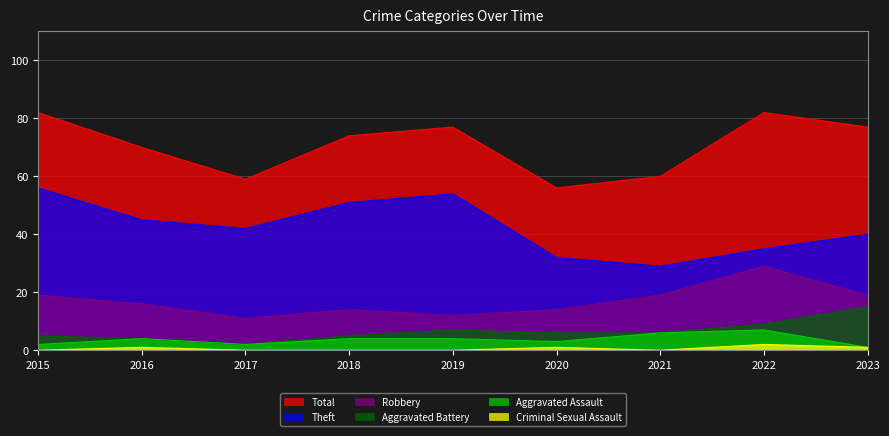

True or false: Criminal Sexual Assault and Aggravated Assault intersect in this chart.

False